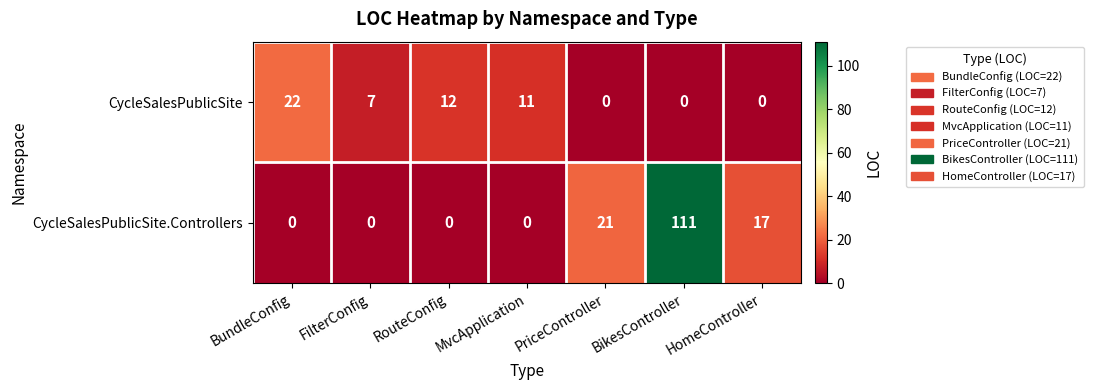

Where is CycleSalesPublicSite.Controllers nearest to the value 55?

PriceController